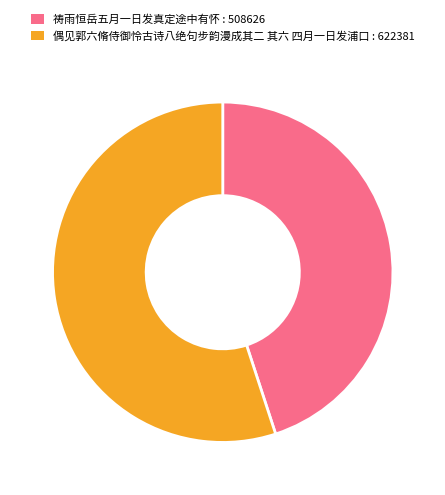

Is the sum of 偶见郭六脩侍御怜古诗八绝句步韵漫成其二 其六 四月一日发浦口 and 祷雨恒岳五月一日发真定途中有怀 greater than half?

Yes